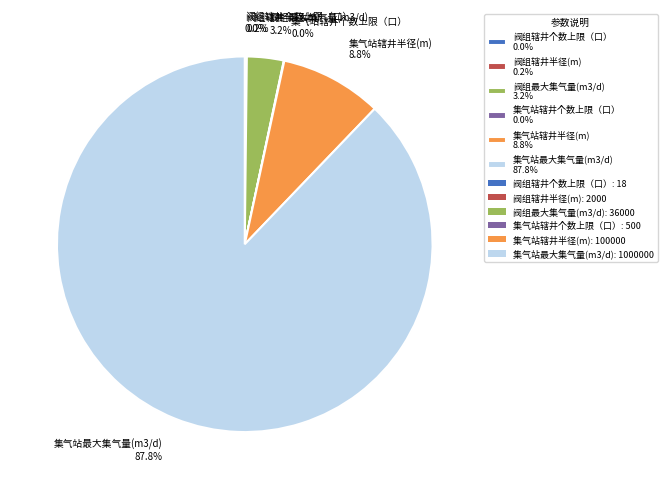

To the nearest percent, what percentage of the pie is 阀组最大集气量(m3/d)?

3%